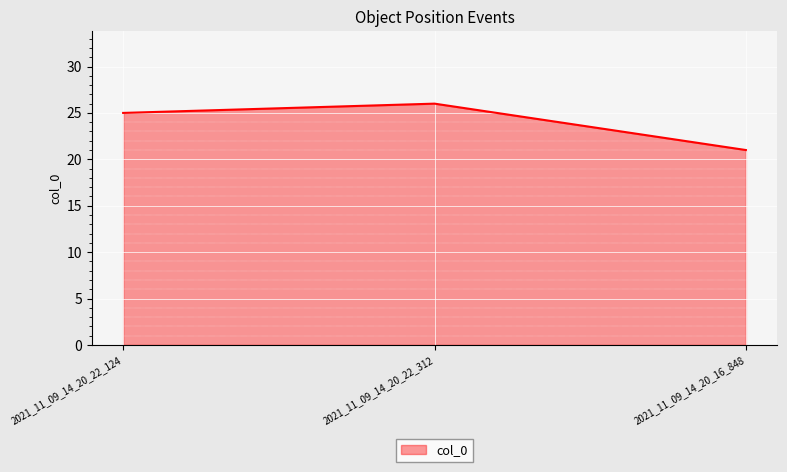

Which label corresponds to the largest value in the chart?

2021_11_09_14_20_22_312